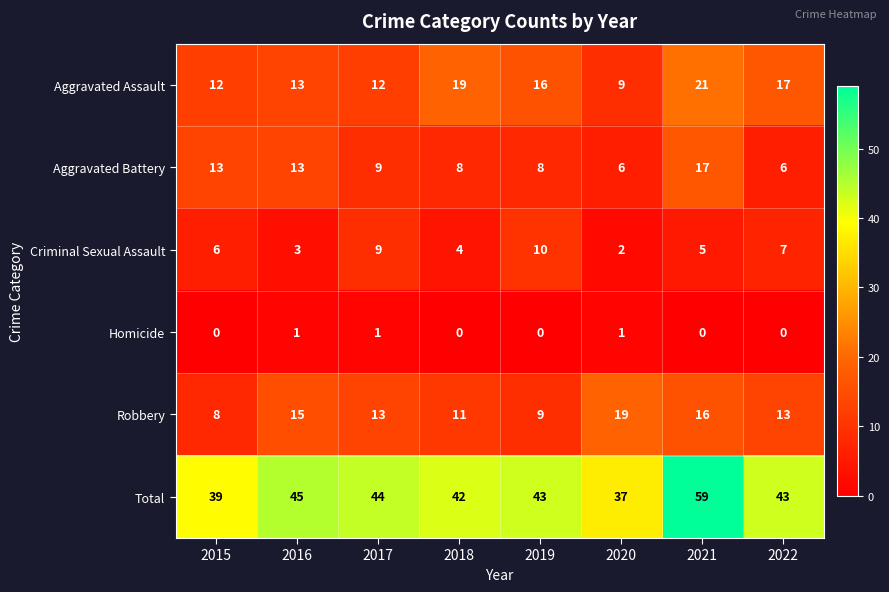

Which category has the highest value across all series?

2021